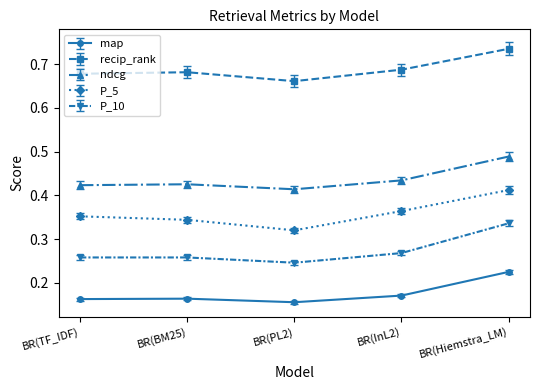

Rank the series by their average value, from lowest to highest.

map, P_10, P_5, ndcg, recip_rank